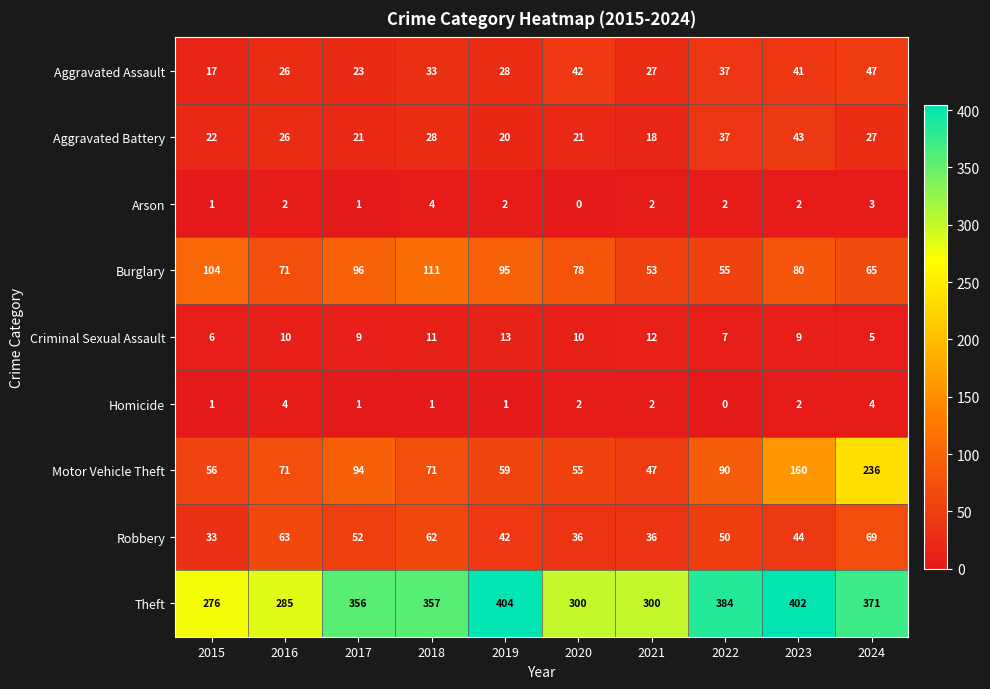

What is the sum of the Aggravated Assault values at 2020 and 2016?

68